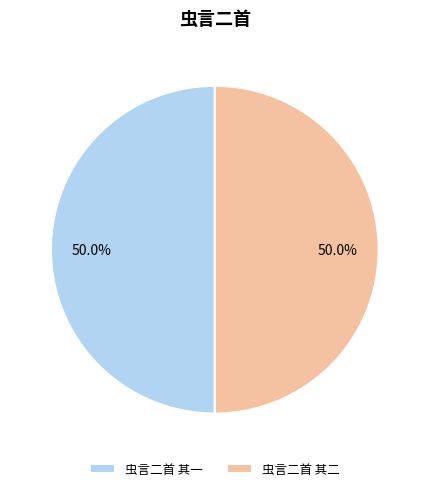

What is the ratio of the value at 虫言二首 其二 to the value at 虫言二首 其一?

1.0